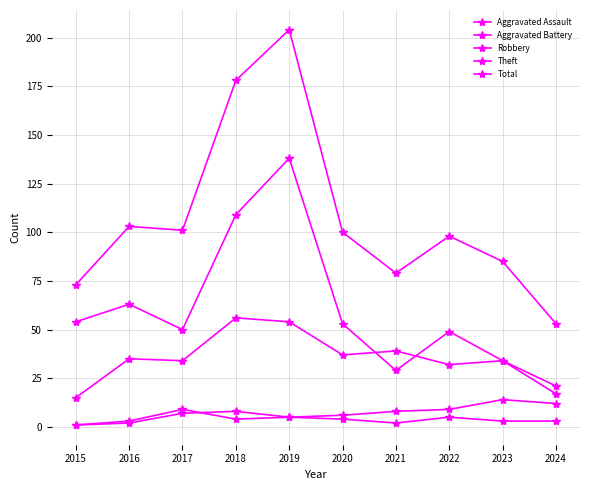

How many values in the Total series are below 100?

5